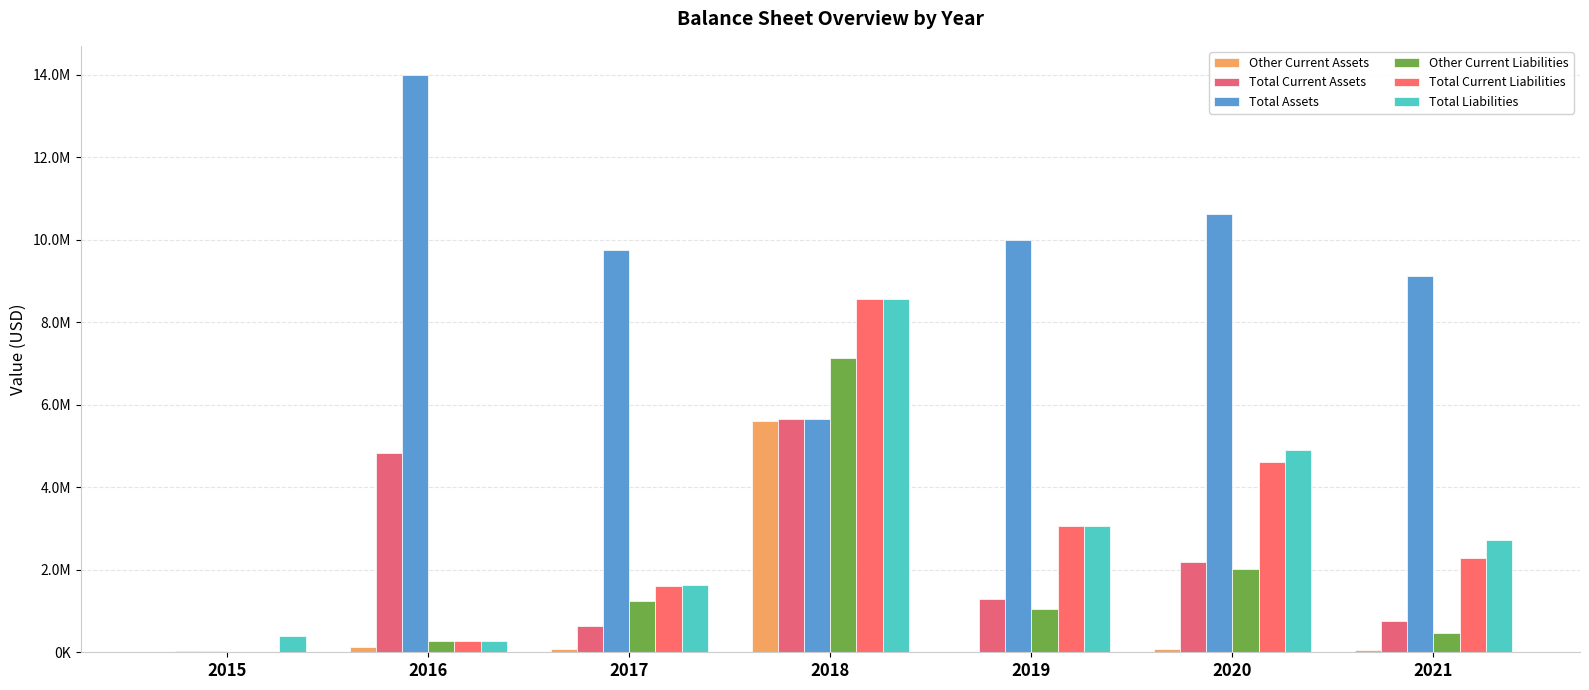

What is the approximate value of Other Current Liabilities at 2021, to the nearest 50?

472750